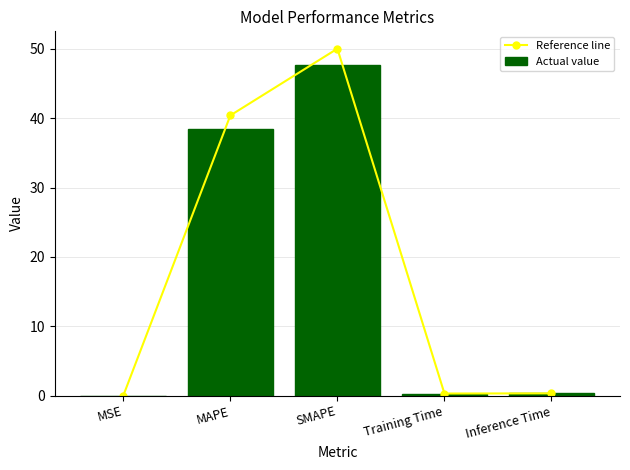

The Reference line series shows 0.0 at MSE. True or false?

True